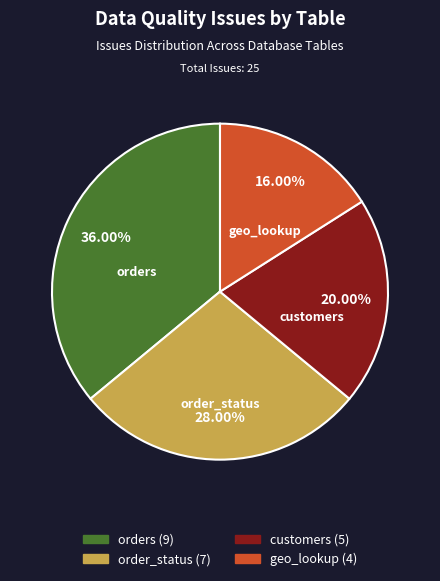

True or false: orders accounts for 36% of the total.

True